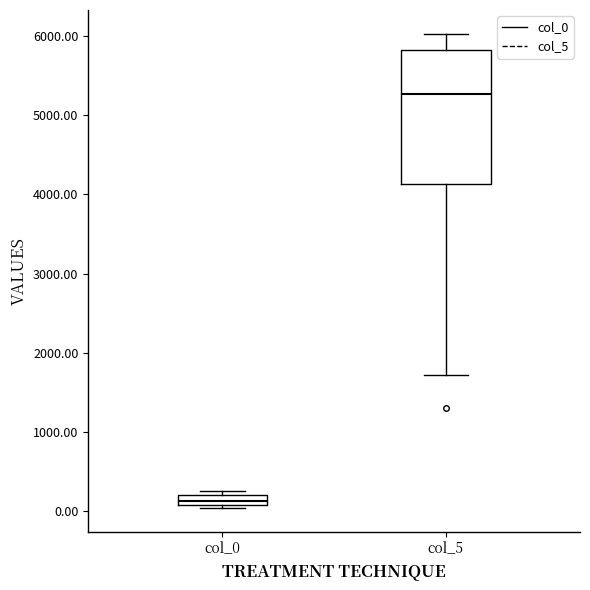

Comparing the boxes themselves (not the whiskers), which one is the tallest?

col_5